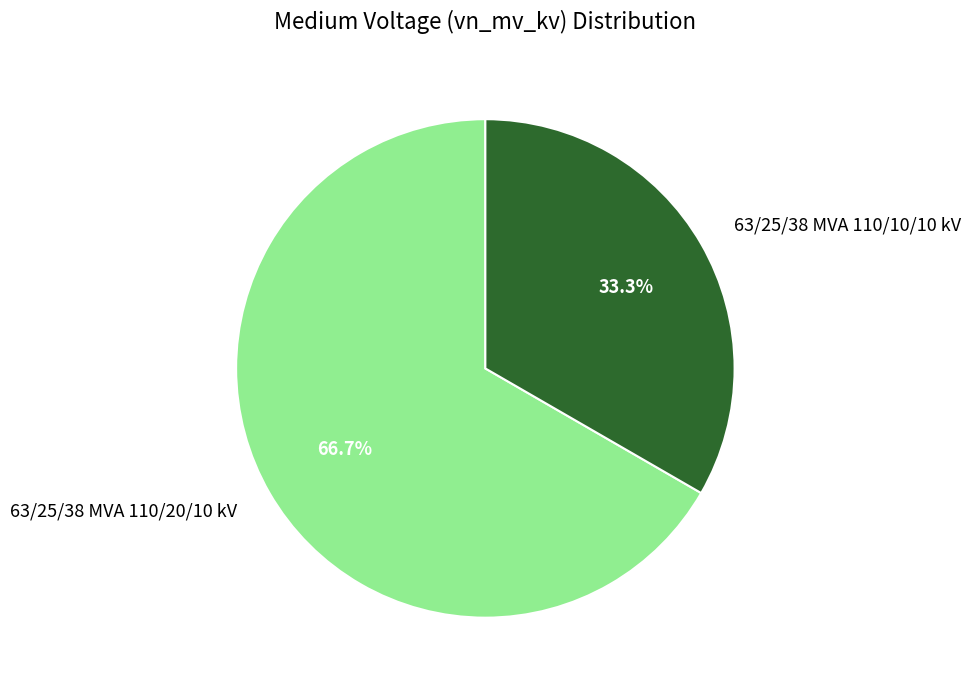

Does any single category account for the majority?

Yes